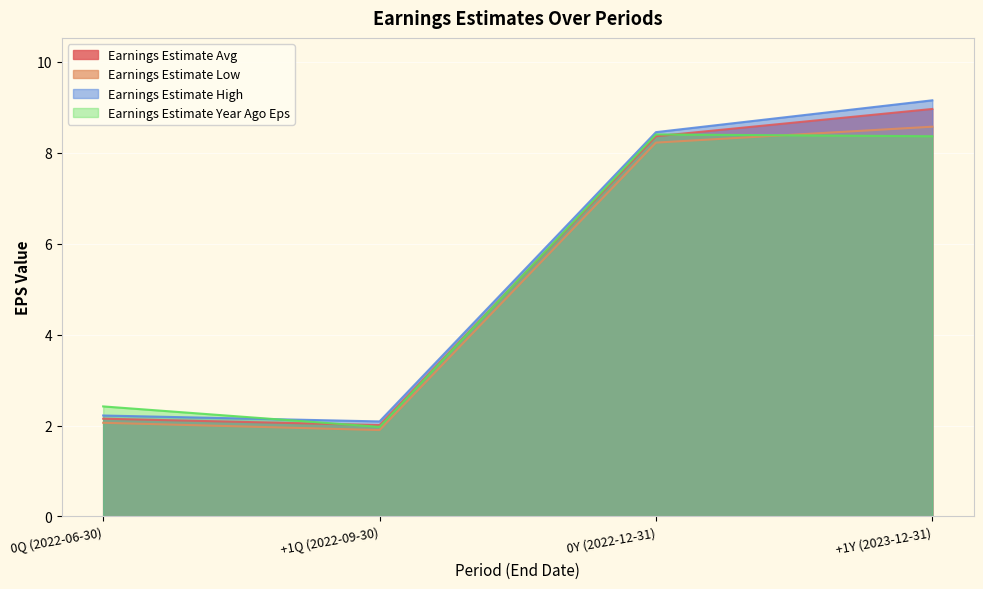

The Earnings Estimate Low series shows 2.1 at 0Q (2022-06-30). True or false?

True